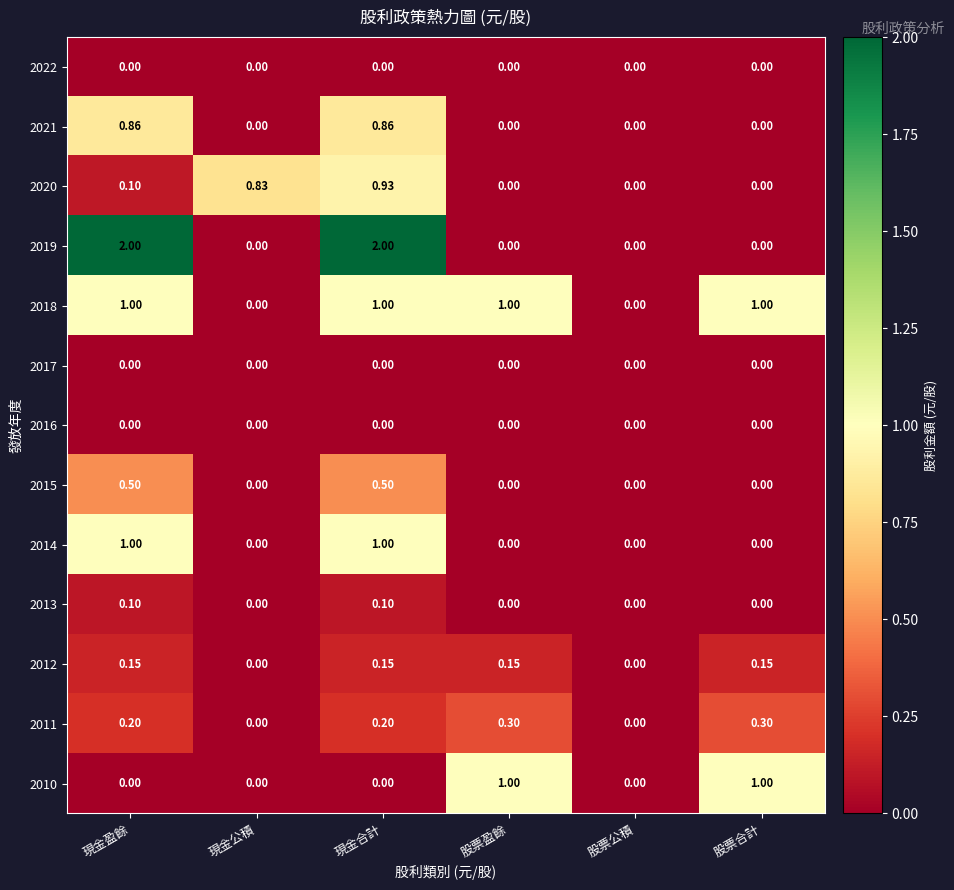

At which category is the sum across all series the highest?

現金合計